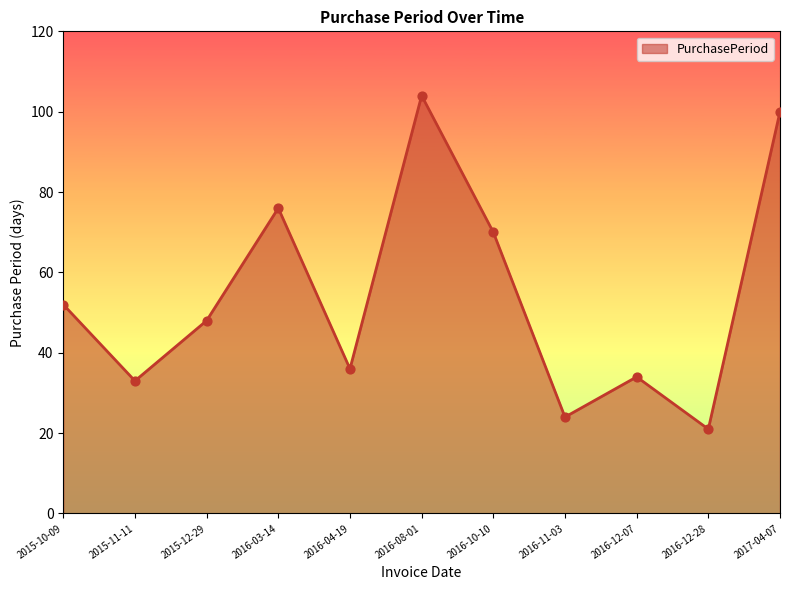

What is the change in value from 2016-11-03 to 2016-12-28?

-3